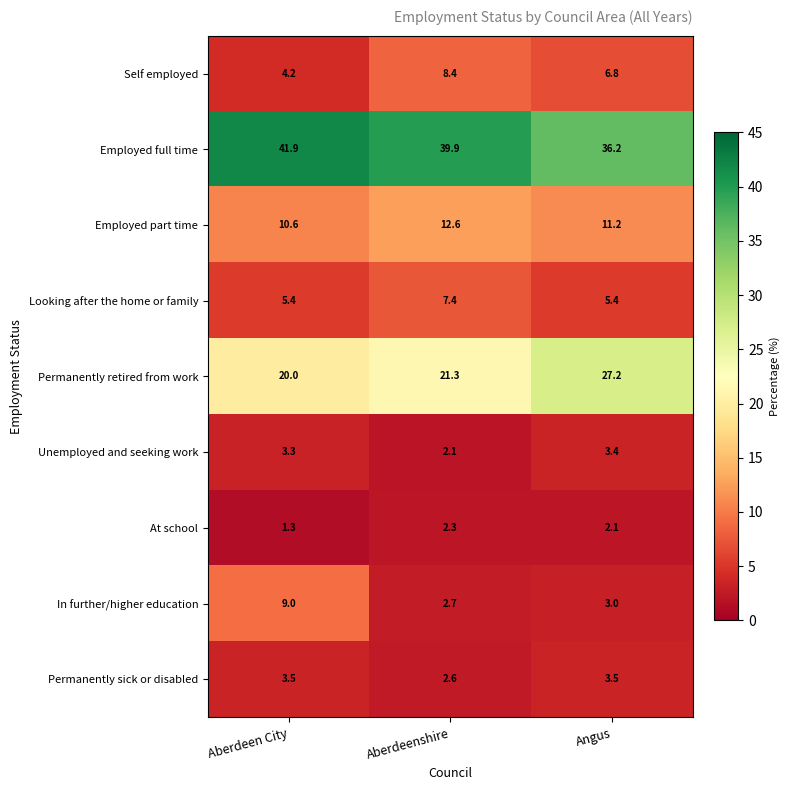

What is the approximate value of Permanently sick or disabled at Aberdeenshire?

2.6